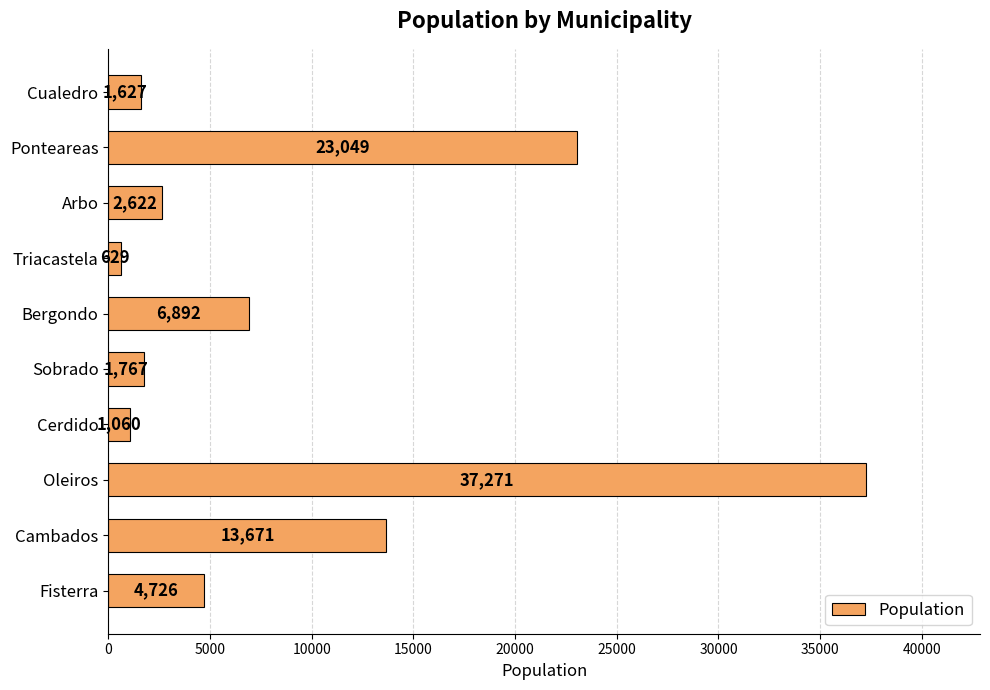

Reading bottom to top, what are all the values shown in this chart?

Fisterra=4726	Cambados=13671	Oleiros=37271	Cerdido=1060	Sobrado=1767	Bergondo=6892	Triacastela=629	Arbo=2622	Ponteareas=23049	Cualedro=1627